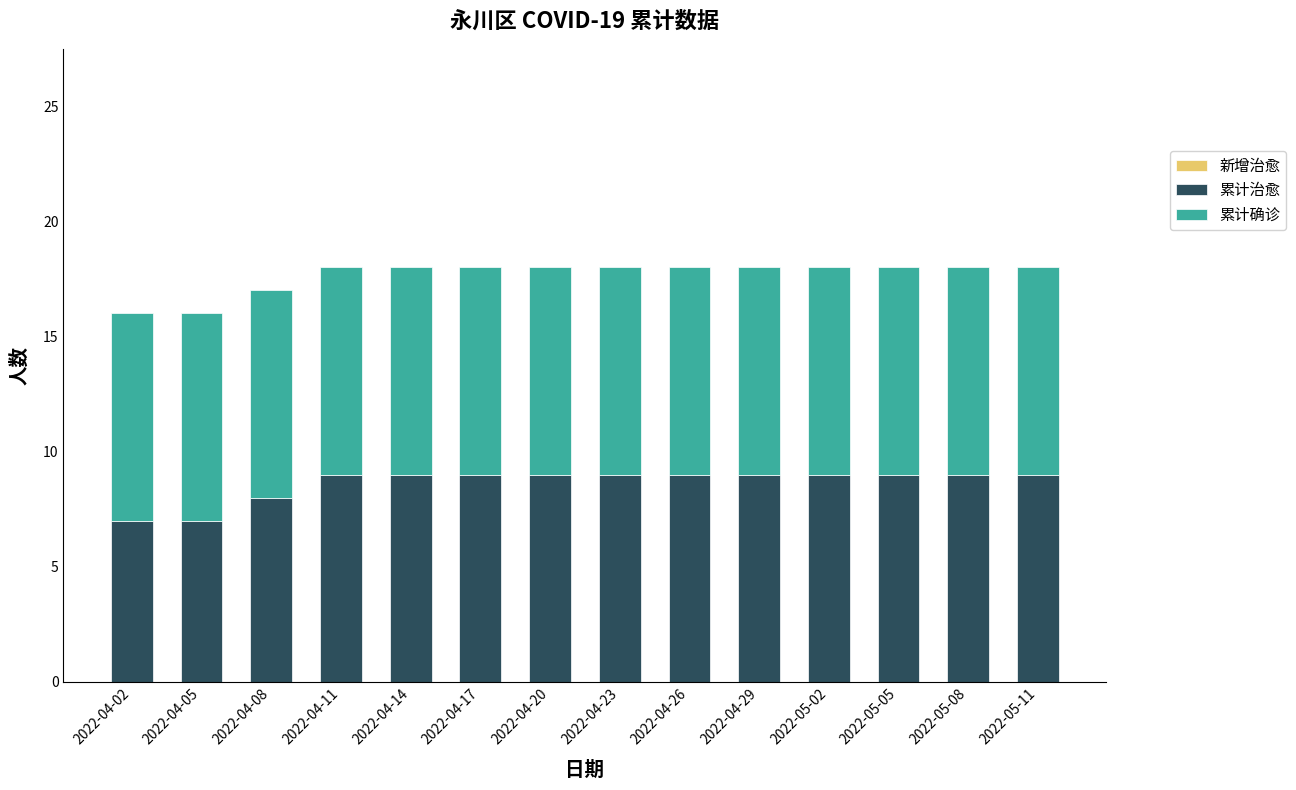

What is the sum of the 累计治愈 values at 2022-04-14 and 2022-04-20?

18